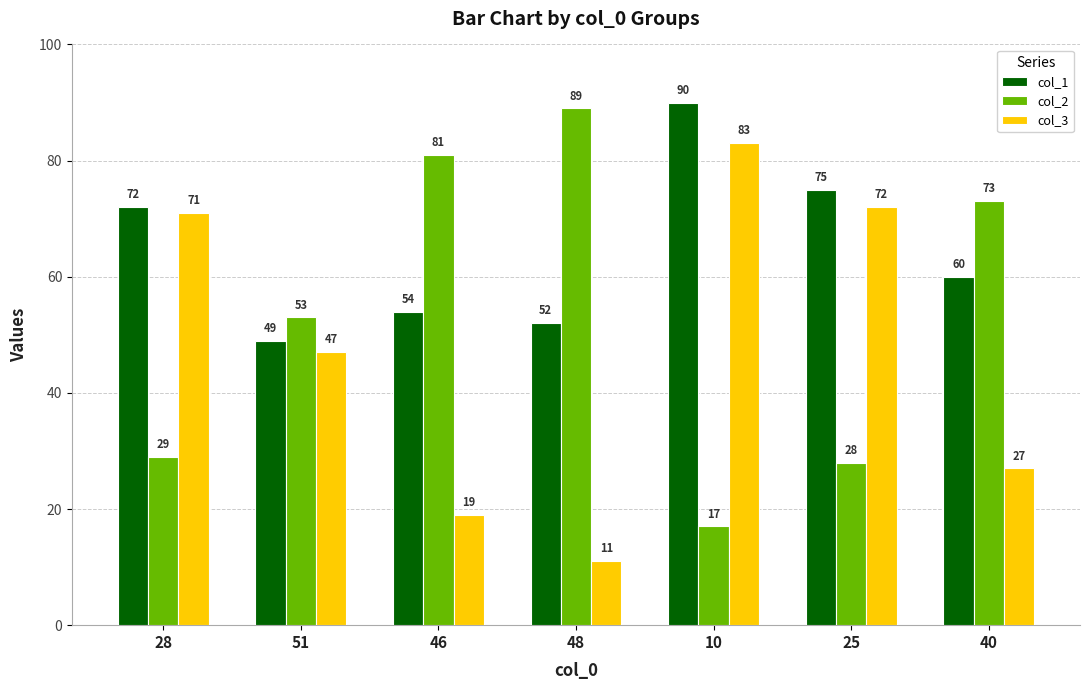

How many distinct data groups are displayed?

3